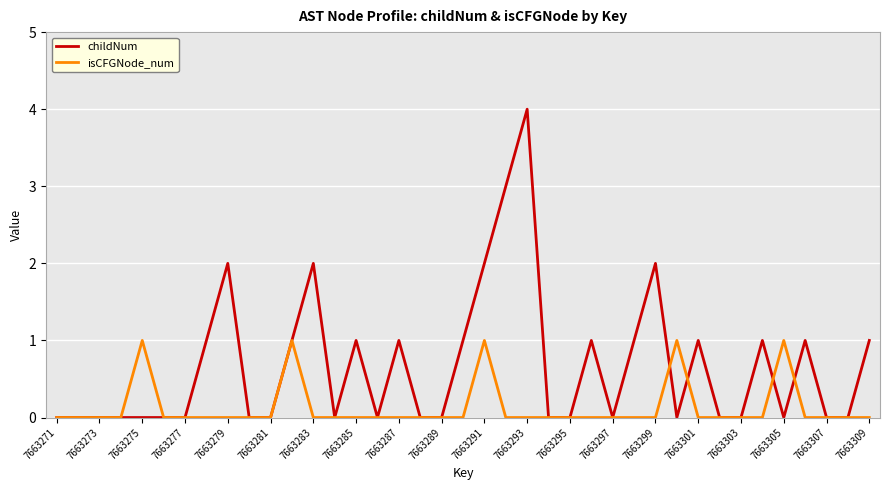

List the series in order of their overall mean, lowest first.

isCFGNode_num, childNum